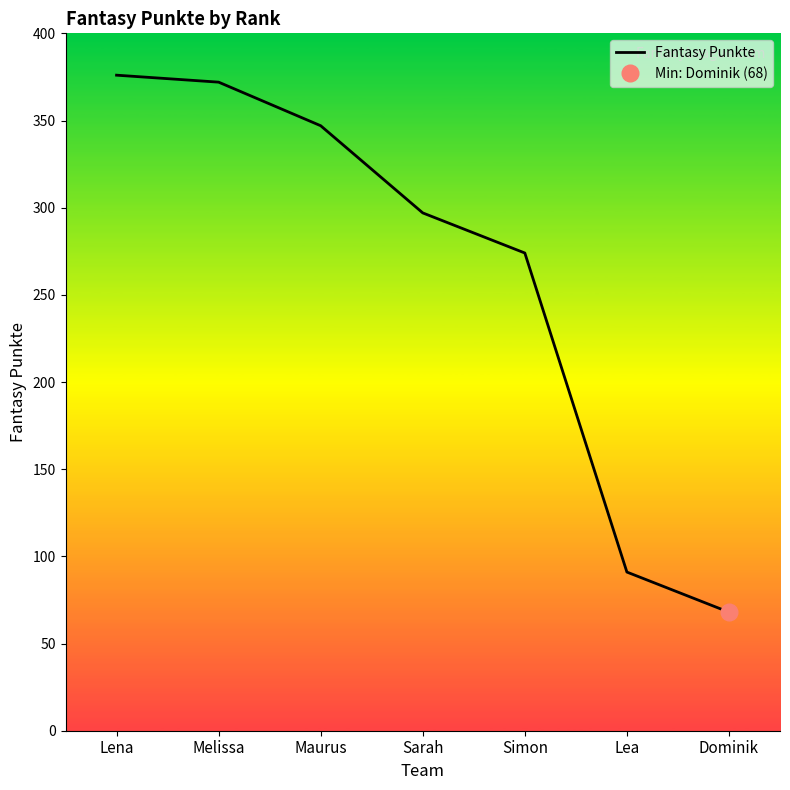

Is it true that the value at Maurus is 347?

True